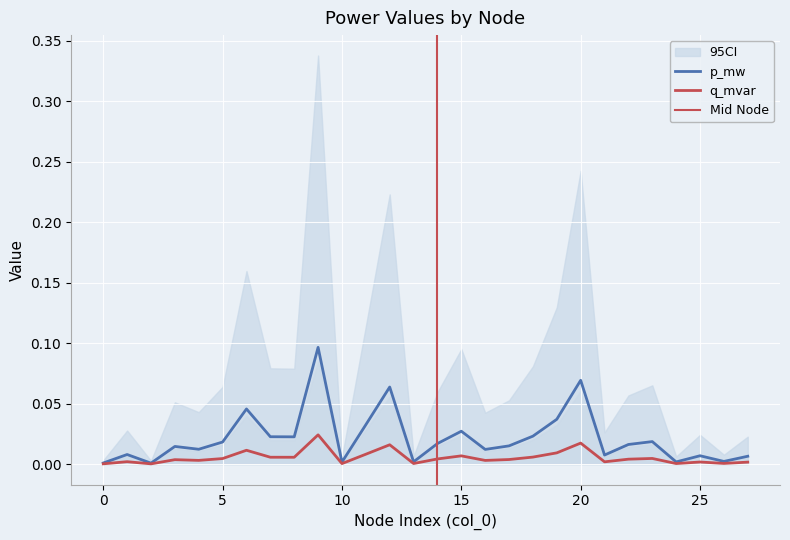

True or false: p_mw and q_mvar cross at least once.

False